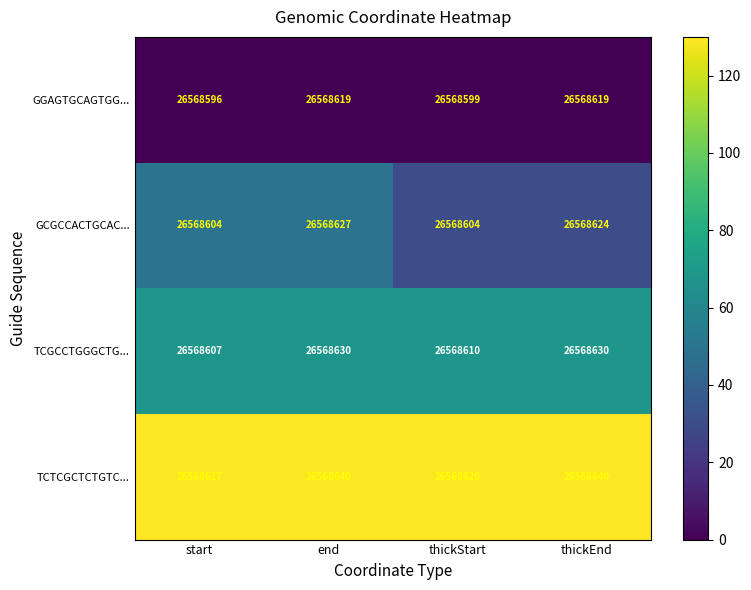

What is the difference between the highest and lowest values at start?

21